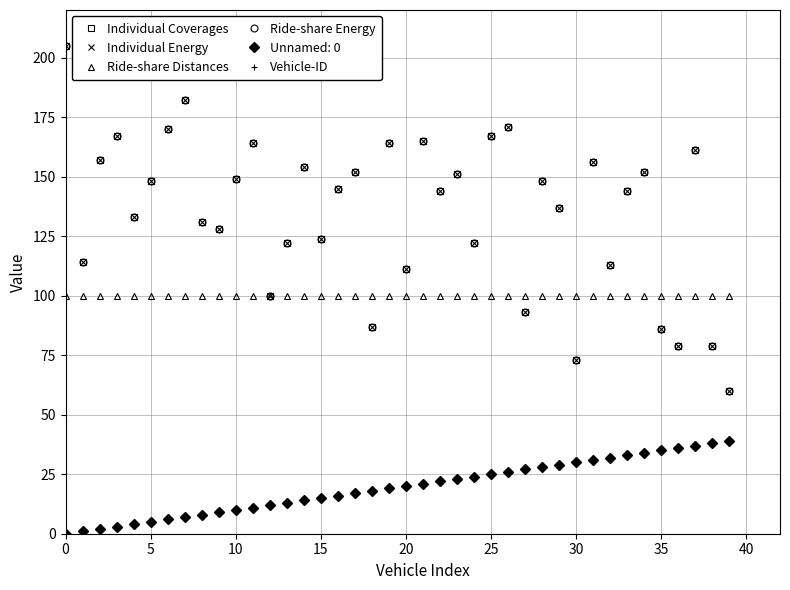

Is this an area chart (filled region under the line)?

No